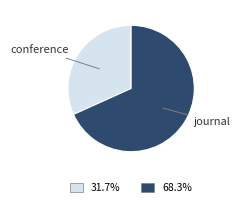

Is there any slice that represents more than half of the pie?

Yes